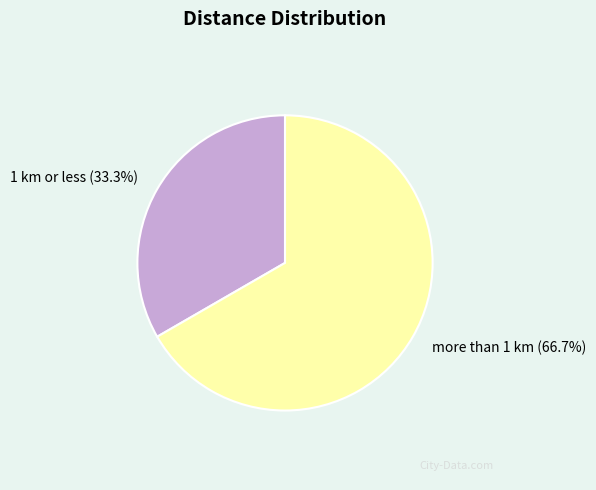

True or false: 1 km or less accounts for 19% of the total.

False